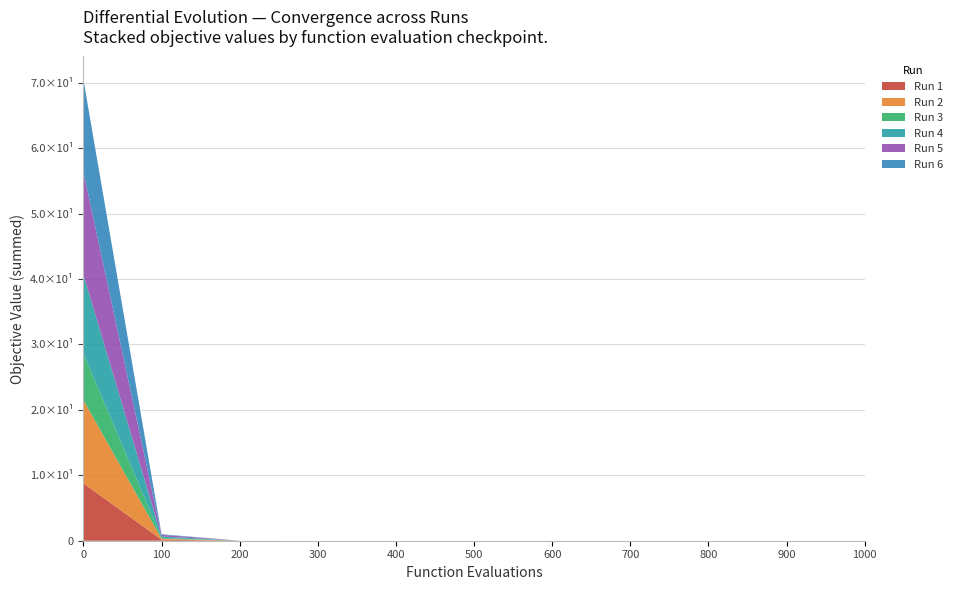

Reading left to right, transcribe all the data shown in this chart.

Run 1: 0=8.8	100=0.2	200=0.0	300=0.0	400=0.0	500=0.0	600=0.0	700=0.0	800=0.0	900=0.0	1000=0.0
Run 2: 0=12.7	100=0.1	200=0.0	300=0.0	400=0.0	500=0.0	600=0.0	700=0.0	800=0.0	900=0.0	1000=0.0
Run 3: 0=7.2	100=0.1	200=0.0	300=0.0	400=0.0	500=0.0	600=0.0	700=0.0	800=0.0	900=0.0	1000=0.0
Run 4: 0=12.1	100=0.2	200=0.0	300=0.0	400=0.0	500=0.0	600=0.0	700=0.0	800=0.0	900=0.0	1000=0.0
Run 5: 0=15.7	100=0.3	200=0.0	300=0.0	400=0.0	500=0.0	600=0.0	700=0.0	800=0.0	900=0.0	1000=0.0
Run 6: 0=14.1	100=0.1	200=0.0	300=0.0	400=0.0	500=0.0	600=0.0	700=0.0	800=0.0	900=0.0	1000=0.0